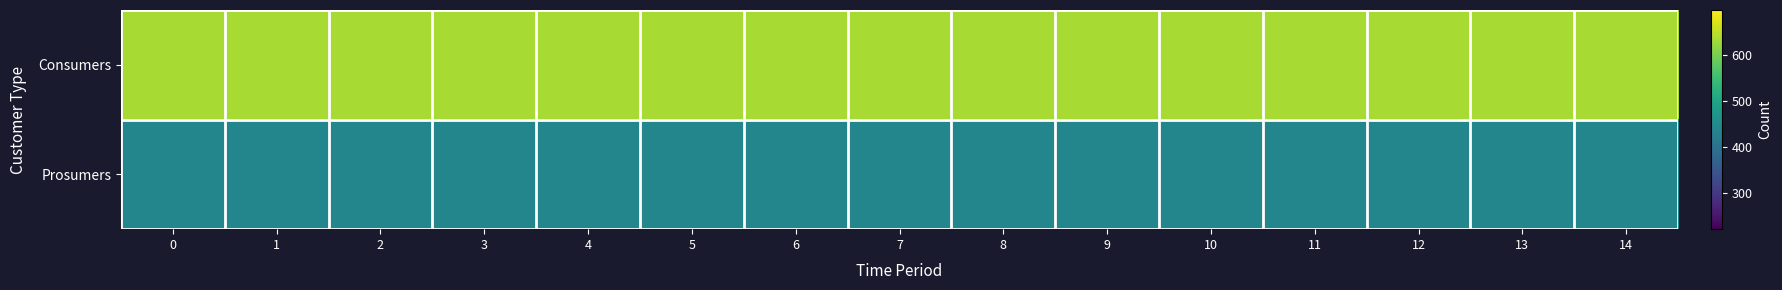

What is the total value across all series at 4?

1075